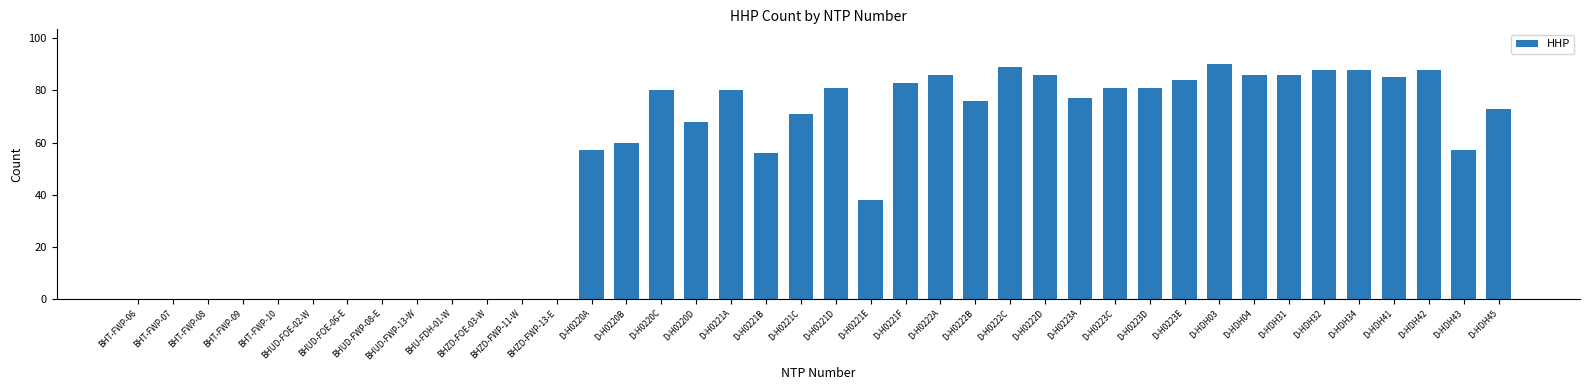

Between D-H0223E and BHT-FWP-08, which is larger?

D-H0223E